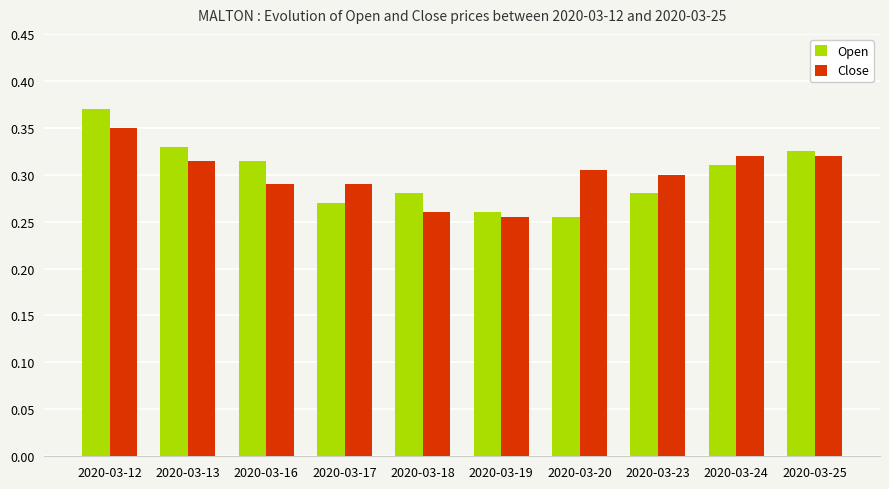

What is the sum of the Close values at 2020-03-16 and 2020-03-24?

0.6